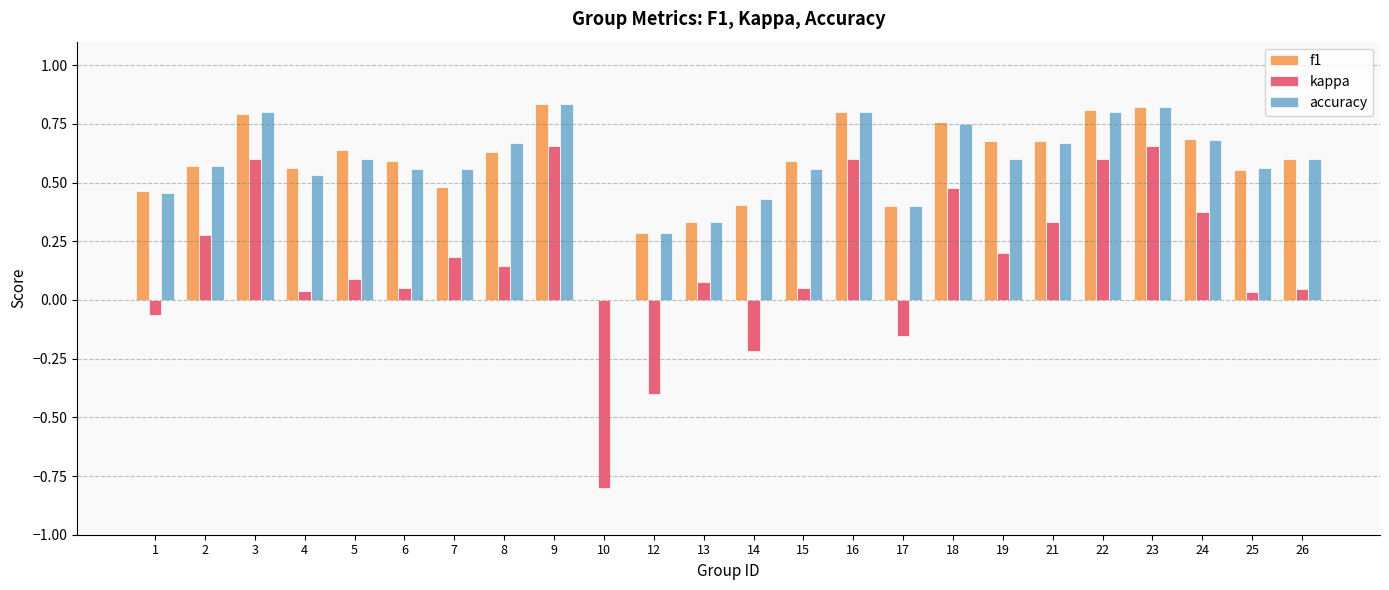

Is it true that kappa equals -1.2 at 10?

False